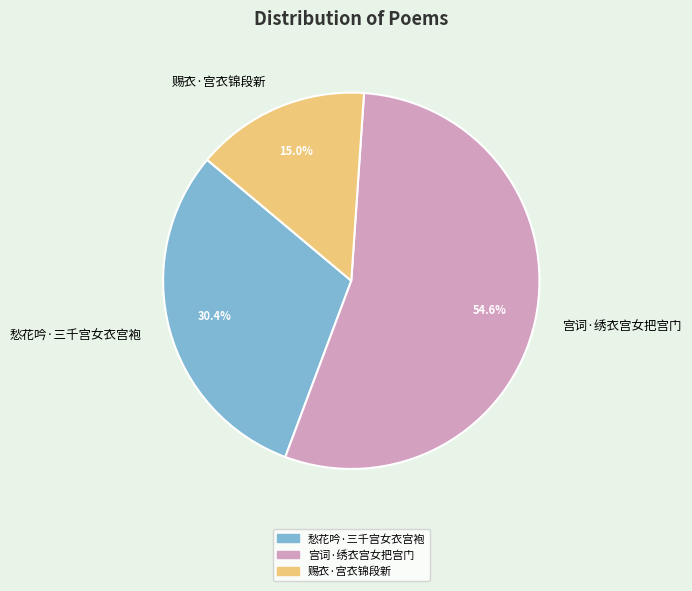

Rank the categories by value from lowest to highest.

赐衣·宫衣锦段新, 愁花吟·三千宫女衣宫袍, 宫词·绣衣宫女把宫门